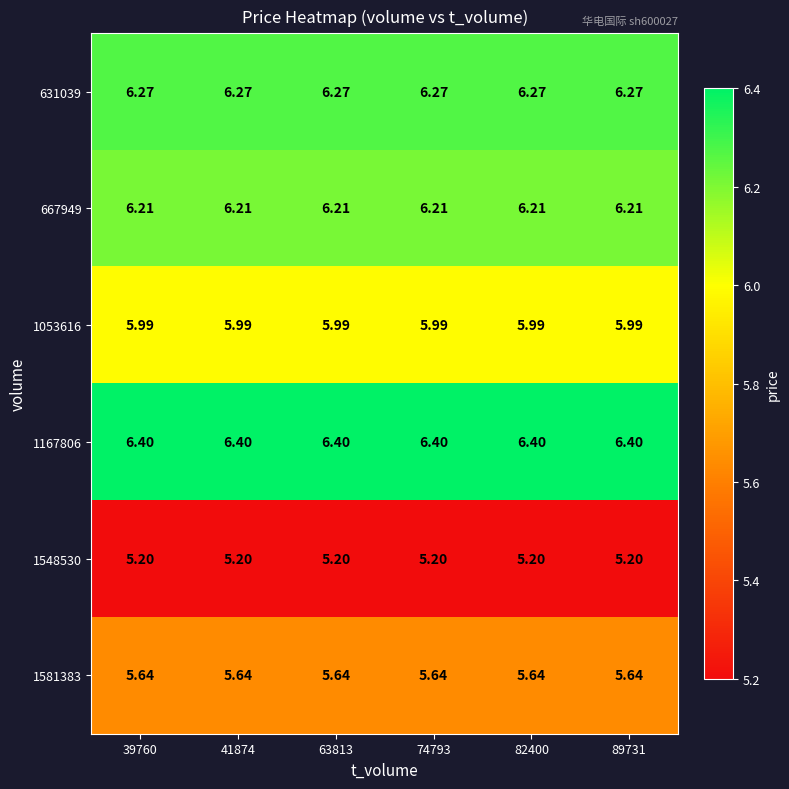

Is the value of 1548530 at 63813 greater than the value of 1053616 at 74793?

No